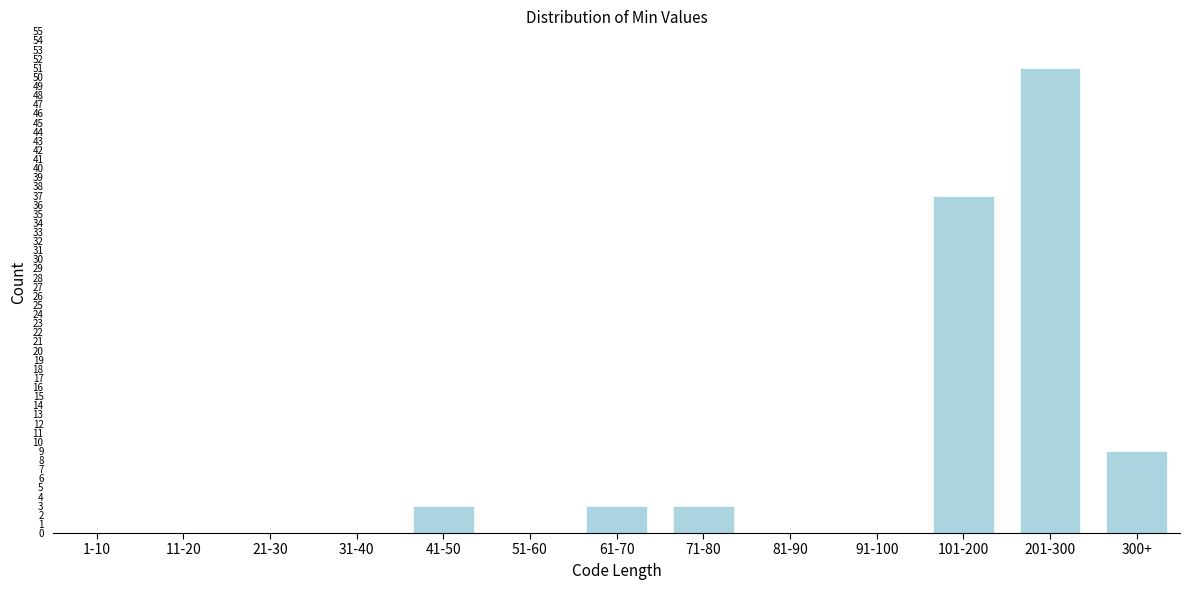

Reading left to right, list all the values displayed in this chart.

1-10=0	11-20=0	21-30=0	31-40=0	41-50=3	51-60=0	61-70=3	71-80=3	81-90=0	91-100=0	101-200=37	201-300=51	300+=9